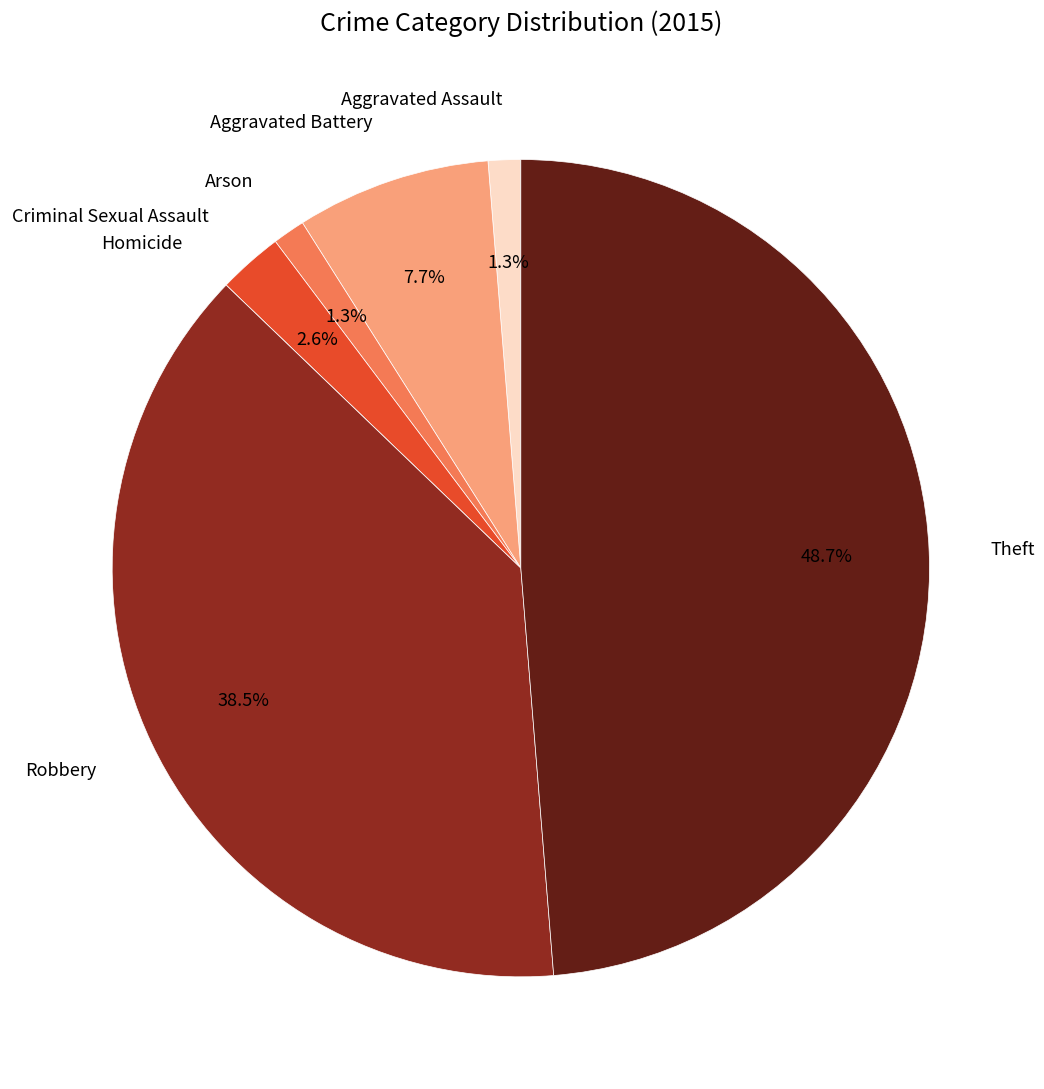

Which category has the biggest portion of the pie?

Theft